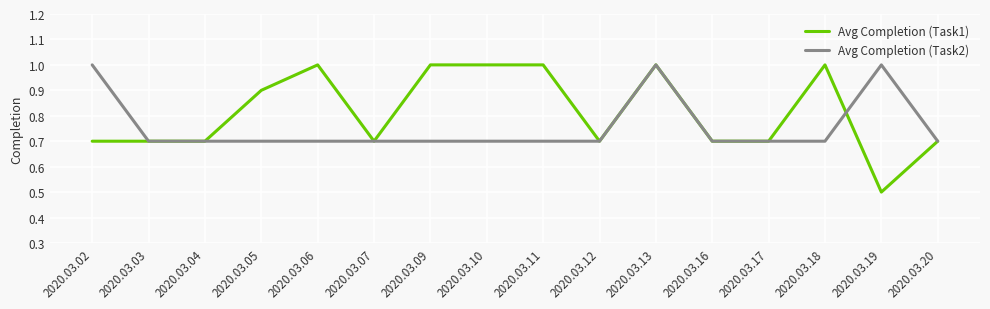

Rank the series by their average value, from lowest to highest.

Avg Completion (Task2), Avg Completion (Task1)